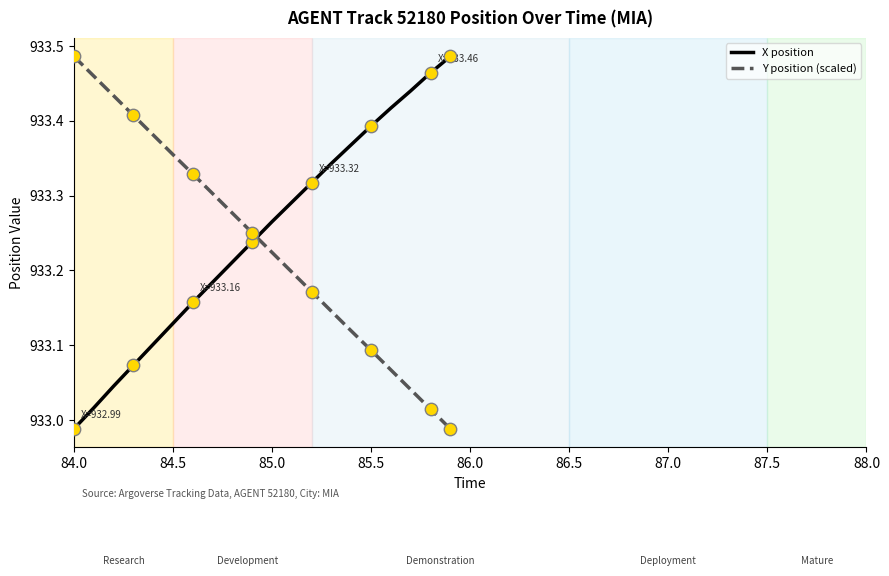

After their last crossing, which series has the higher values: Y position (scaled) or X position?

X position